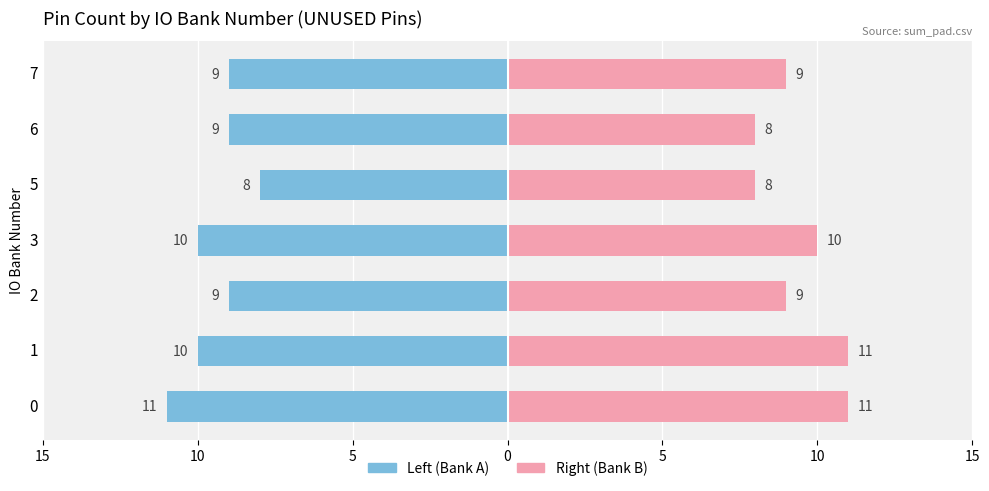

What is the label of the 5th bar from the right?

5